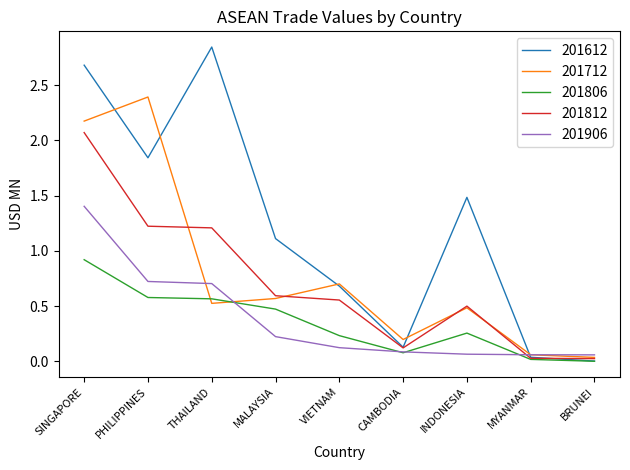

Which series has the widest spread of values?

201612